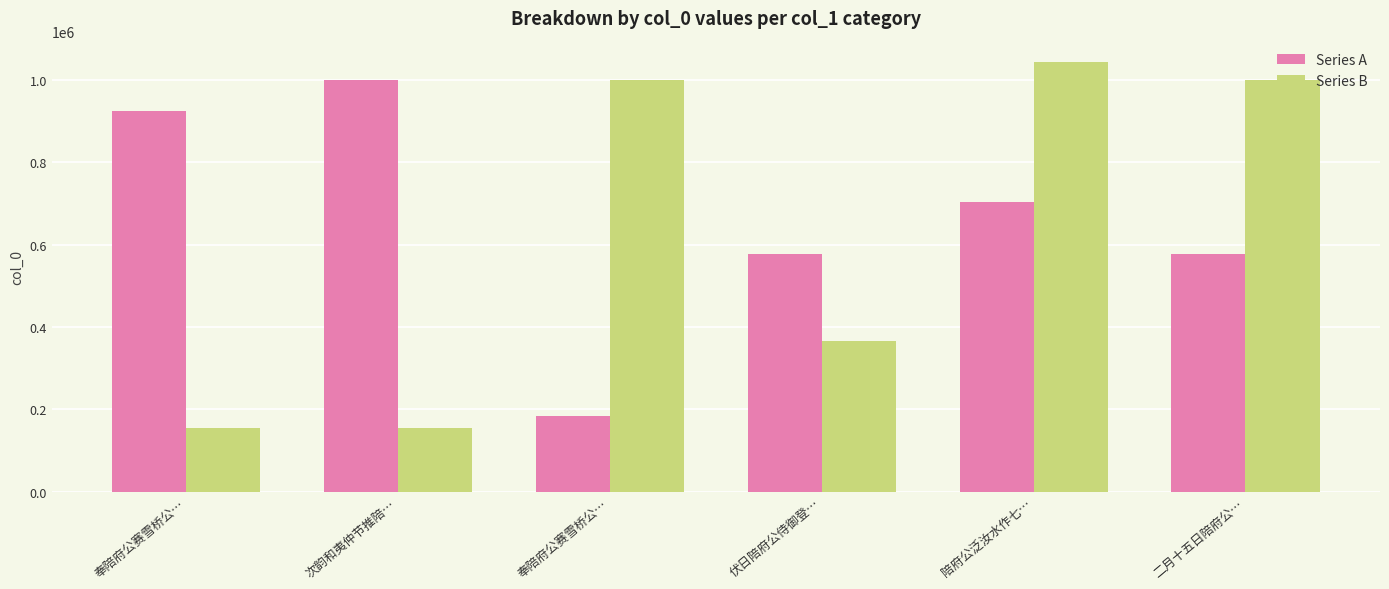

Reading left to right, list all the values displayed in this chart.

Series A: 923378	998987	184083	577709	704268	577577
Series B: 155947	156036	999244	366374	1042161	999210